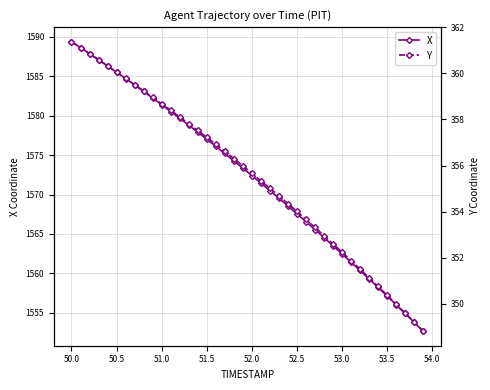

The value of X at 50.5 is 1585.5. True or false?

True